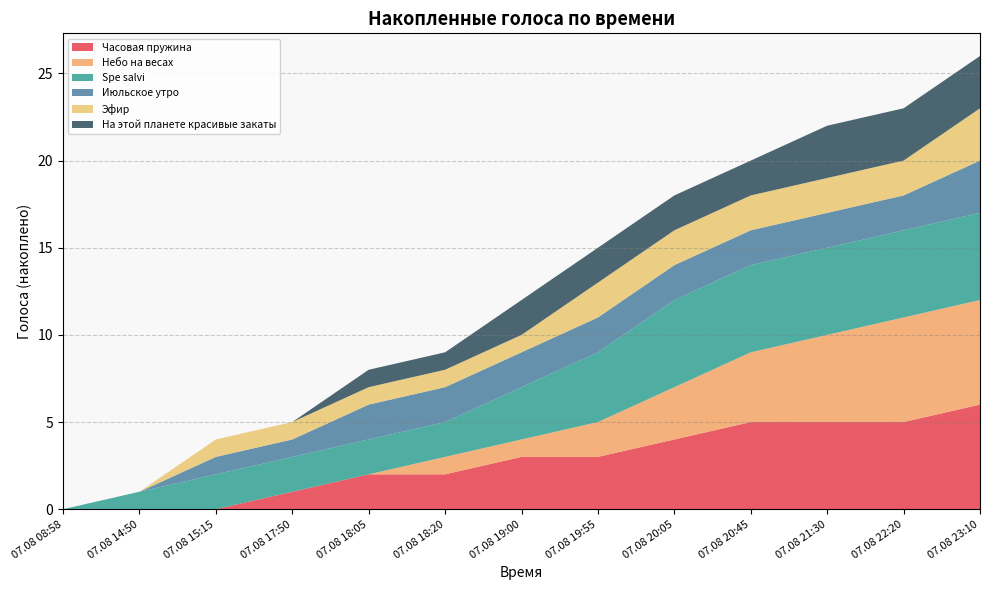

Reading left to right, transcribe all the data shown in this chart.

Часовая пружина: 07.08 08:58=0	07.08 14:50=0	07.08 15:15=0	07.08 17:50=1	07.08 18:05=2	07.08 18:20=2	07.08 19:00=3	07.08 19:55=3	07.08 20:05=4	07.08 20:45=5	07.08 21:30=5	07.08 22:20=5	07.08 23:10=6
Небо на весах: 07.08 08:58=0	07.08 14:50=0	07.08 15:15=0	07.08 17:50=0	07.08 18:05=0	07.08 18:20=1	07.08 19:00=1	07.08 19:55=2	07.08 20:05=3	07.08 20:45=4	07.08 21:30=5	07.08 22:20=6	07.08 23:10=6
Spe salvi: 07.08 08:58=0	07.08 14:50=1	07.08 15:15=2	07.08 17:50=2	07.08 18:05=2	07.08 18:20=2	07.08 19:00=3	07.08 19:55=4	07.08 20:05=5	07.08 20:45=5	07.08 21:30=5	07.08 22:20=5	07.08 23:10=5
Июльское утро: 07.08 08:58=0	07.08 14:50=0	07.08 15:15=1	07.08 17:50=1	07.08 18:05=2	07.08 18:20=2	07.08 19:00=2	07.08 19:55=2	07.08 20:05=2	07.08 20:45=2	07.08 21:30=2	07.08 22:20=2	07.08 23:10=3
Эфир: 07.08 08:58=0	07.08 14:50=0	07.08 15:15=1	07.08 17:50=1	07.08 18:05=1	07.08 18:20=1	07.08 19:00=1	07.08 19:55=2	07.08 20:05=2	07.08 20:45=2	07.08 21:30=2	07.08 22:20=2	07.08 23:10=3
На этой планете красивые закаты: 07.08 08:58=0	07.08 14:50=0	07.08 15:15=0	07.08 17:50=0	07.08 18:05=1	07.08 18:20=1	07.08 19:00=2	07.08 19:55=2	07.08 20:05=2	07.08 20:45=2	07.08 21:30=3	07.08 22:20=3	07.08 23:10=3